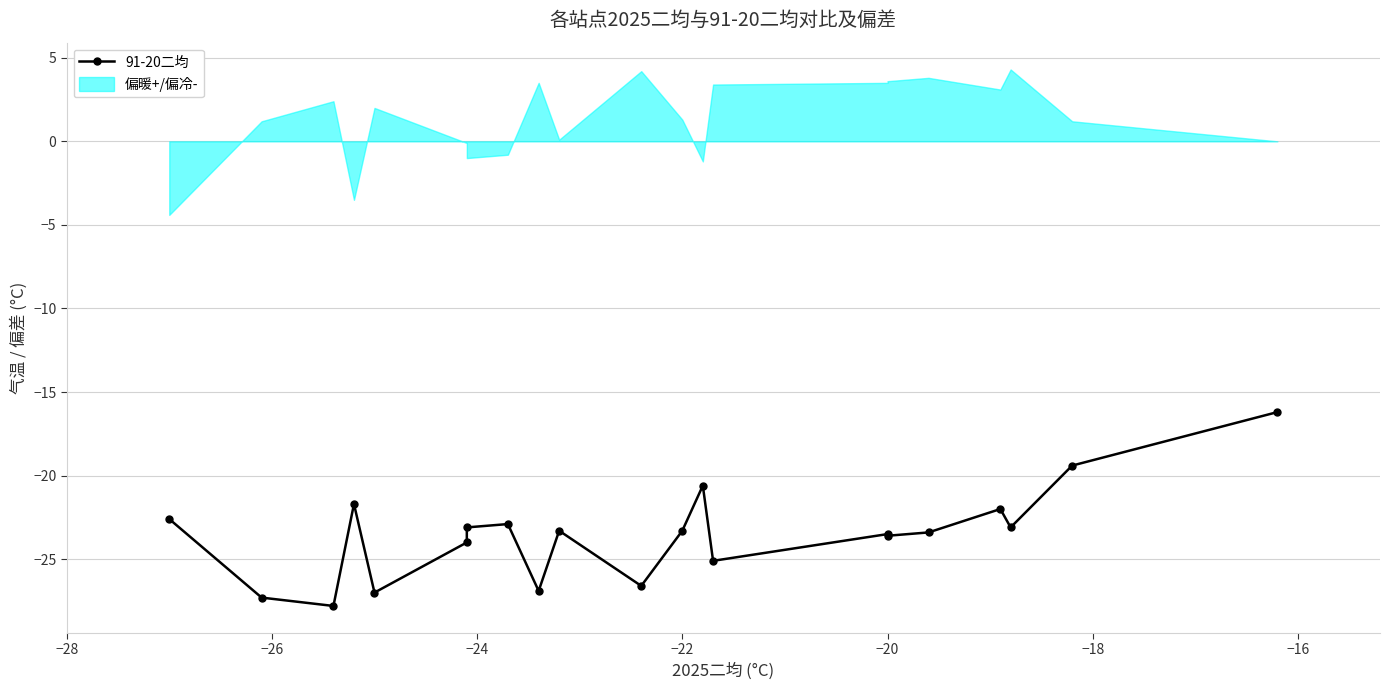

Is it true that the value at −14 is -13.8?

False